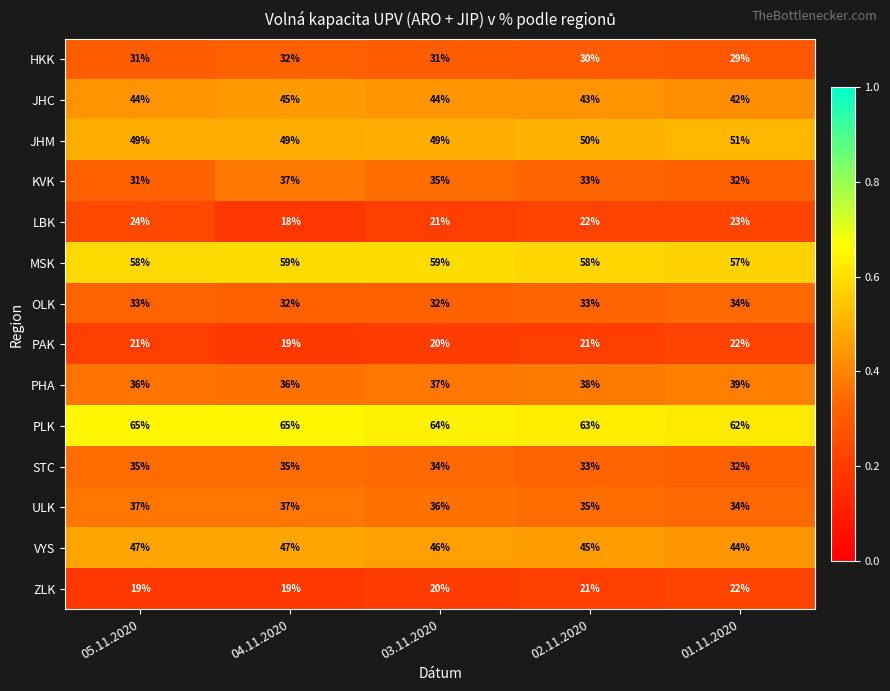

The value of MSK at 04.11.2020 is 59. True or false?

True